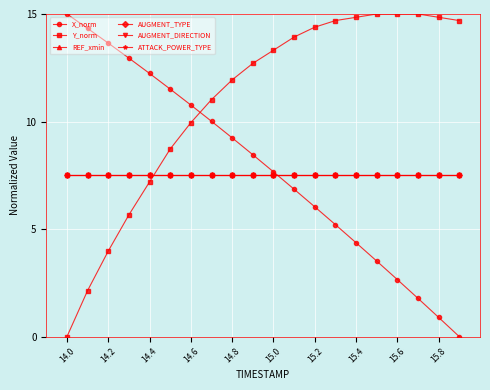

Which series has the largest range (max minus min)?

X_norm